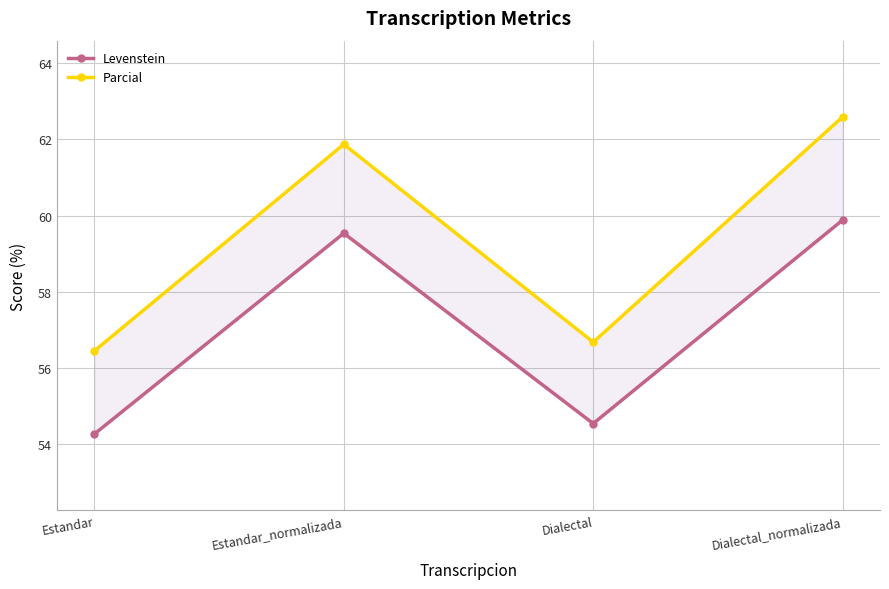

Where is the first local minimum for Levenstein?

Dialectal